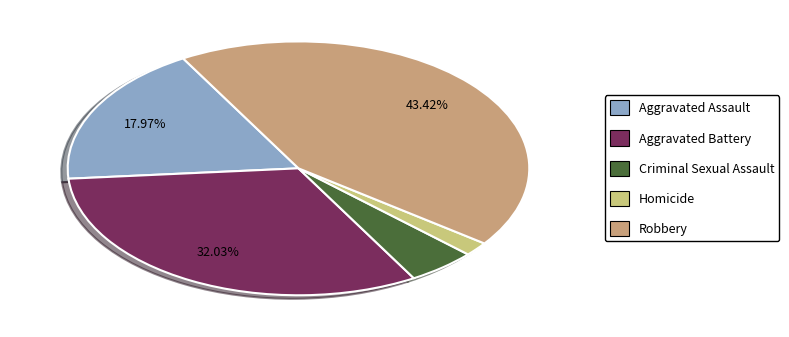

Is Homicide the majority of the pie?

No